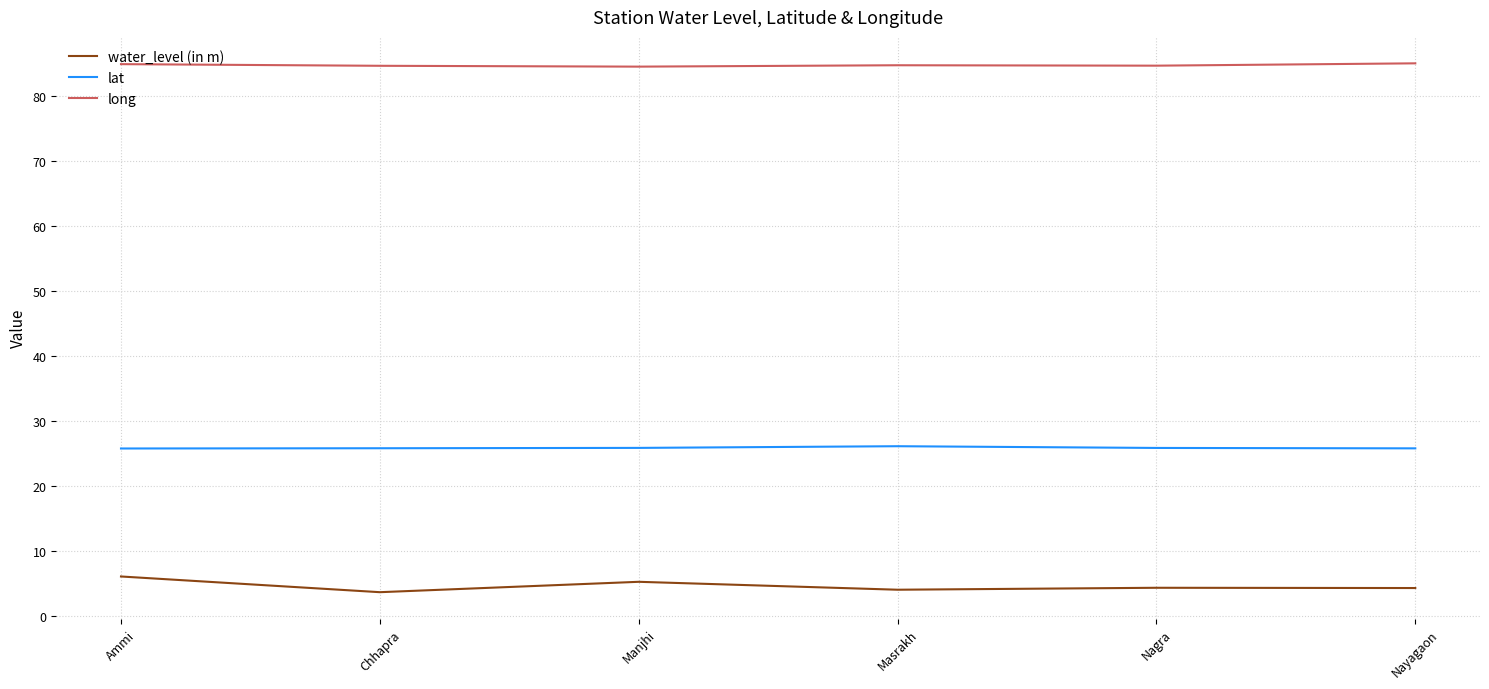

What value does the lat series have at Chhapra?

25.8